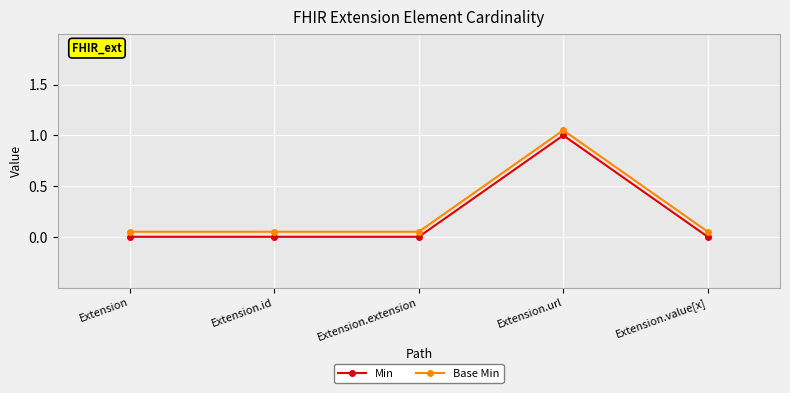

What is the average value of the Base Min series?

0.2